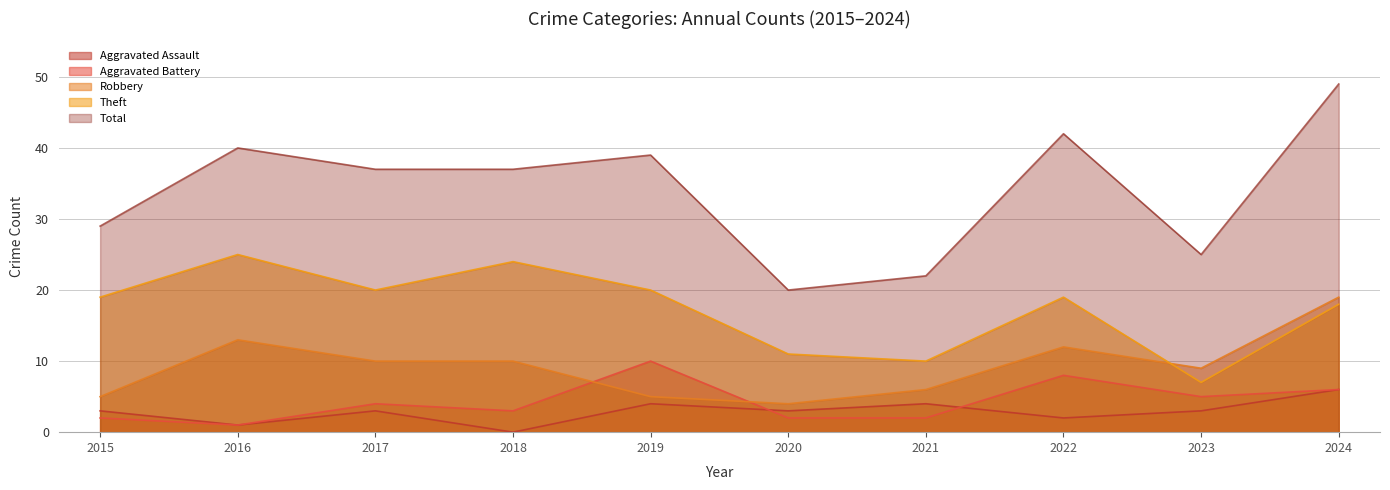

True or false: Theft and Aggravated Battery cross at least once.

False